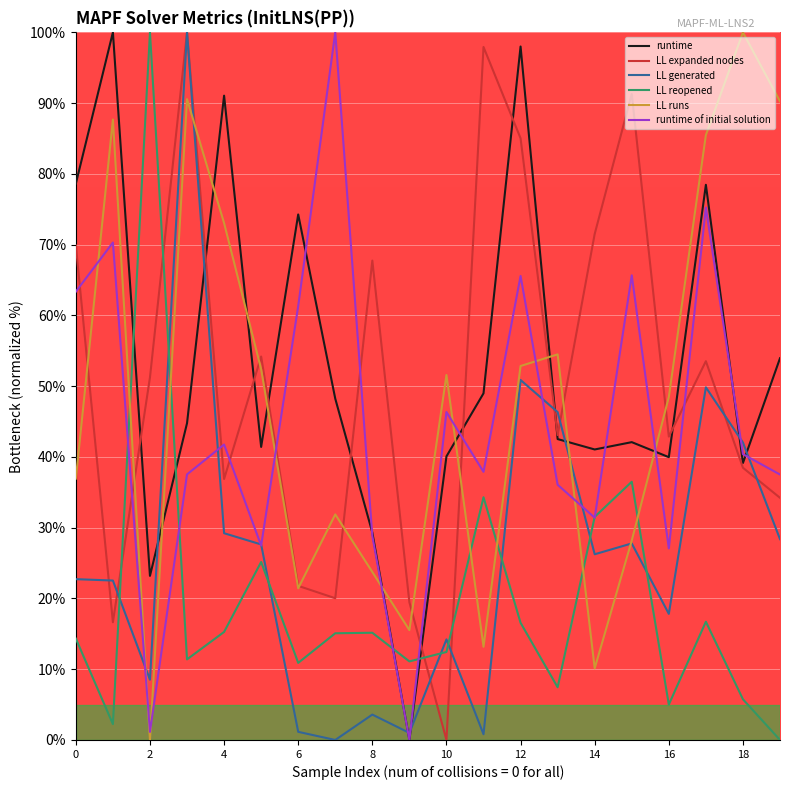

How many intersections are there between LL runs and runtime?

9